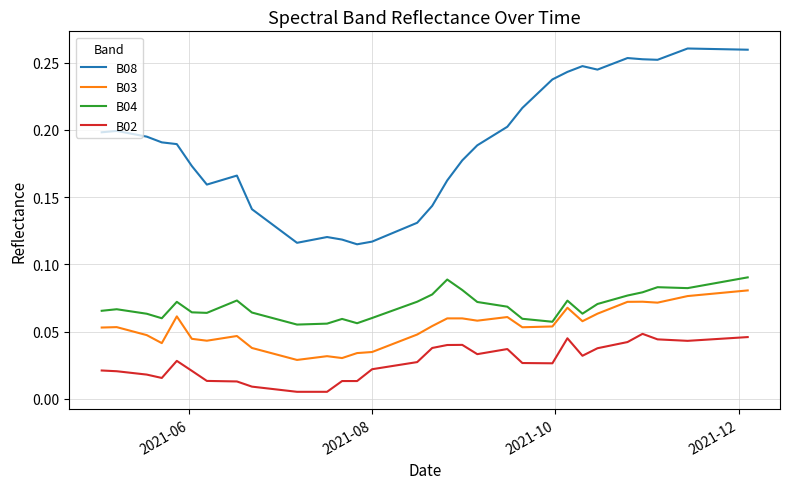

Does the chart display data point markers on the line(s)?

No